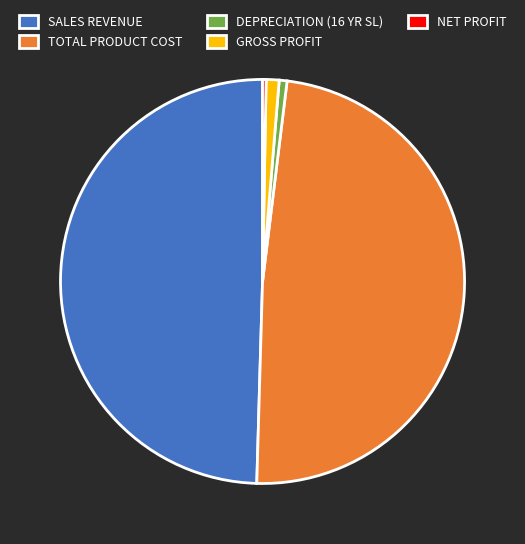

Does SALES REVENUE represent more than half of the total?

No